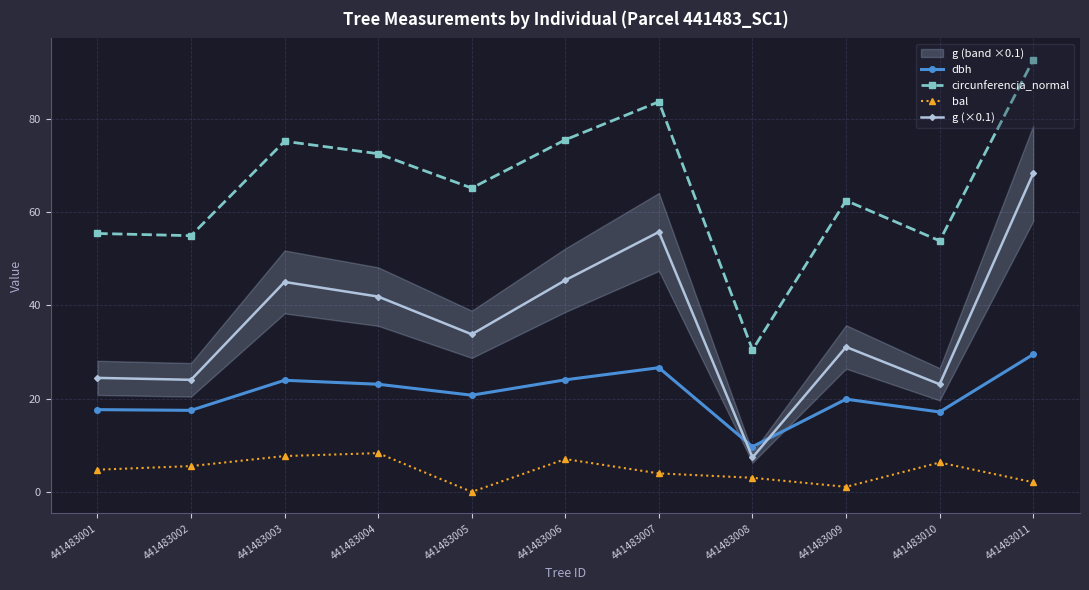

The value of dbh at 441483003 is 23.9. True or false?

True